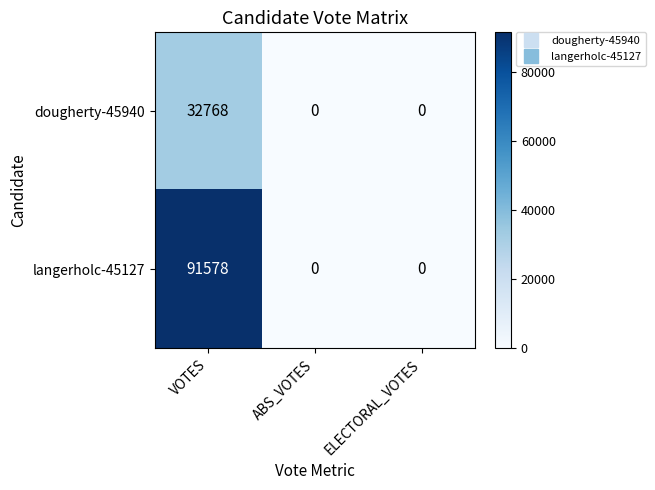

What is the greatest value displayed?

91578